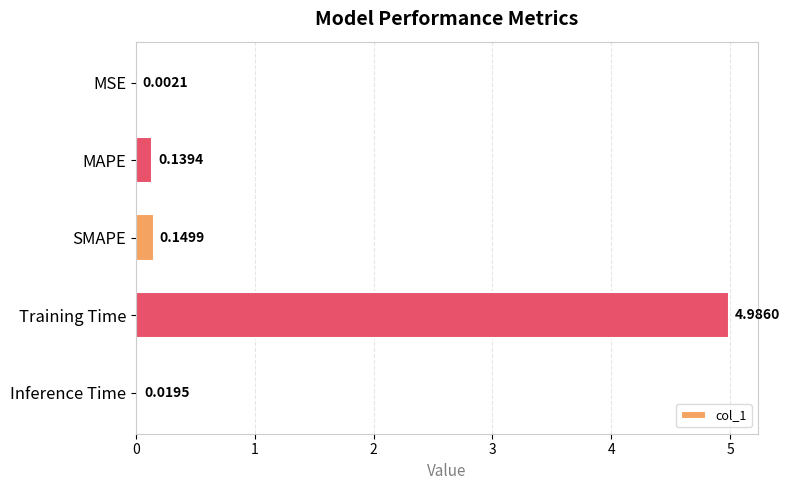

Are the bars horizontal?

Yes